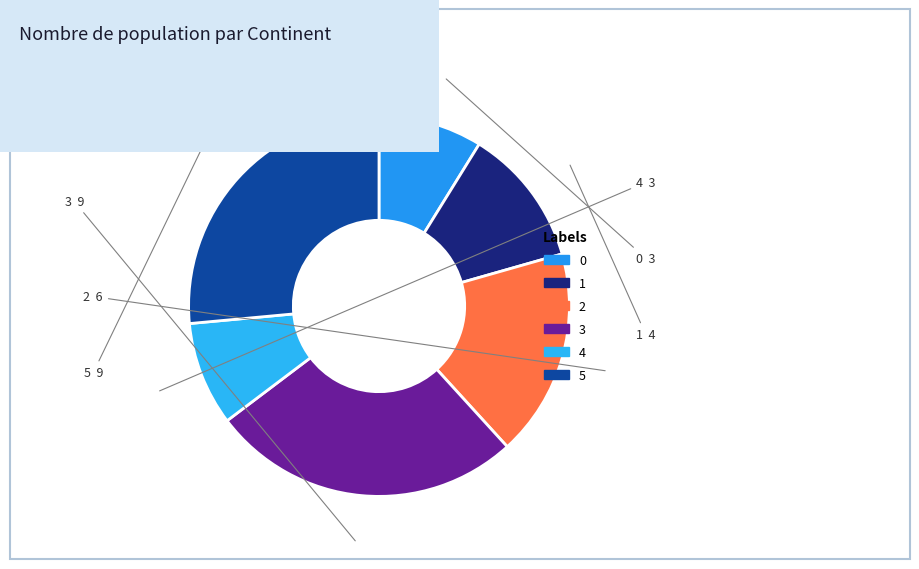

Do 3 and 4 together represent more than half of the pie?

No